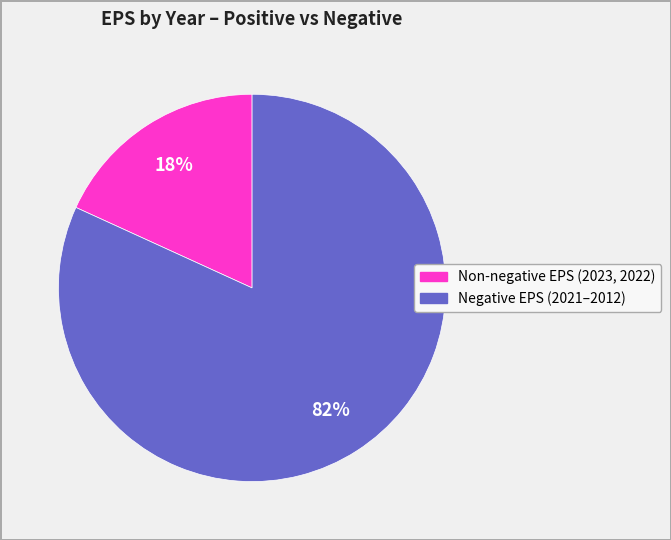

Is there a majority slice in this chart?

Yes